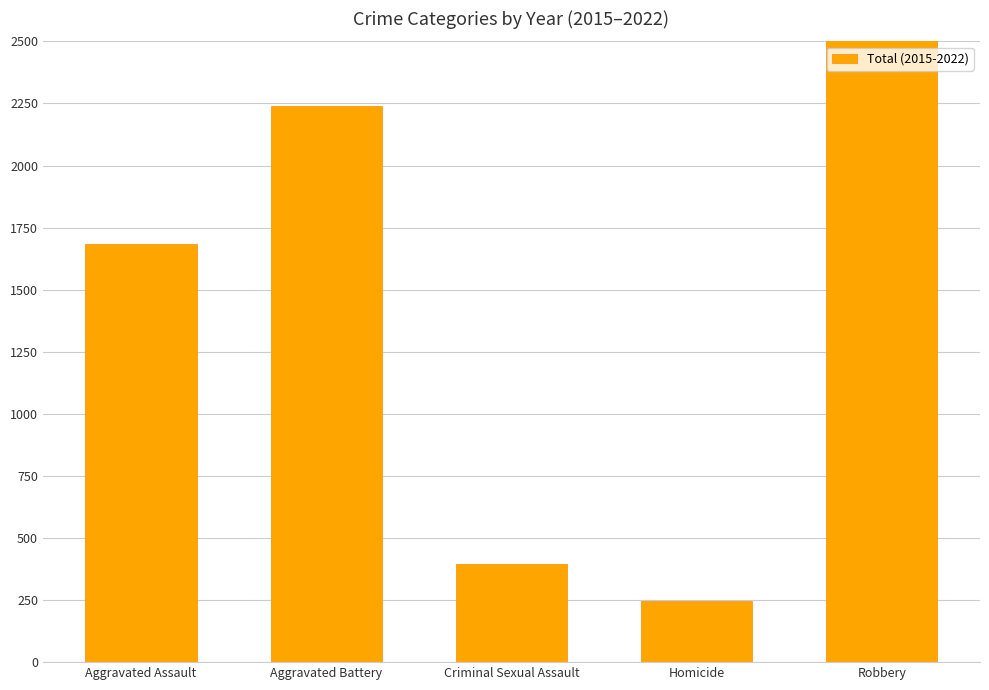

What is the label of the 1st bar from the right?

Robbery